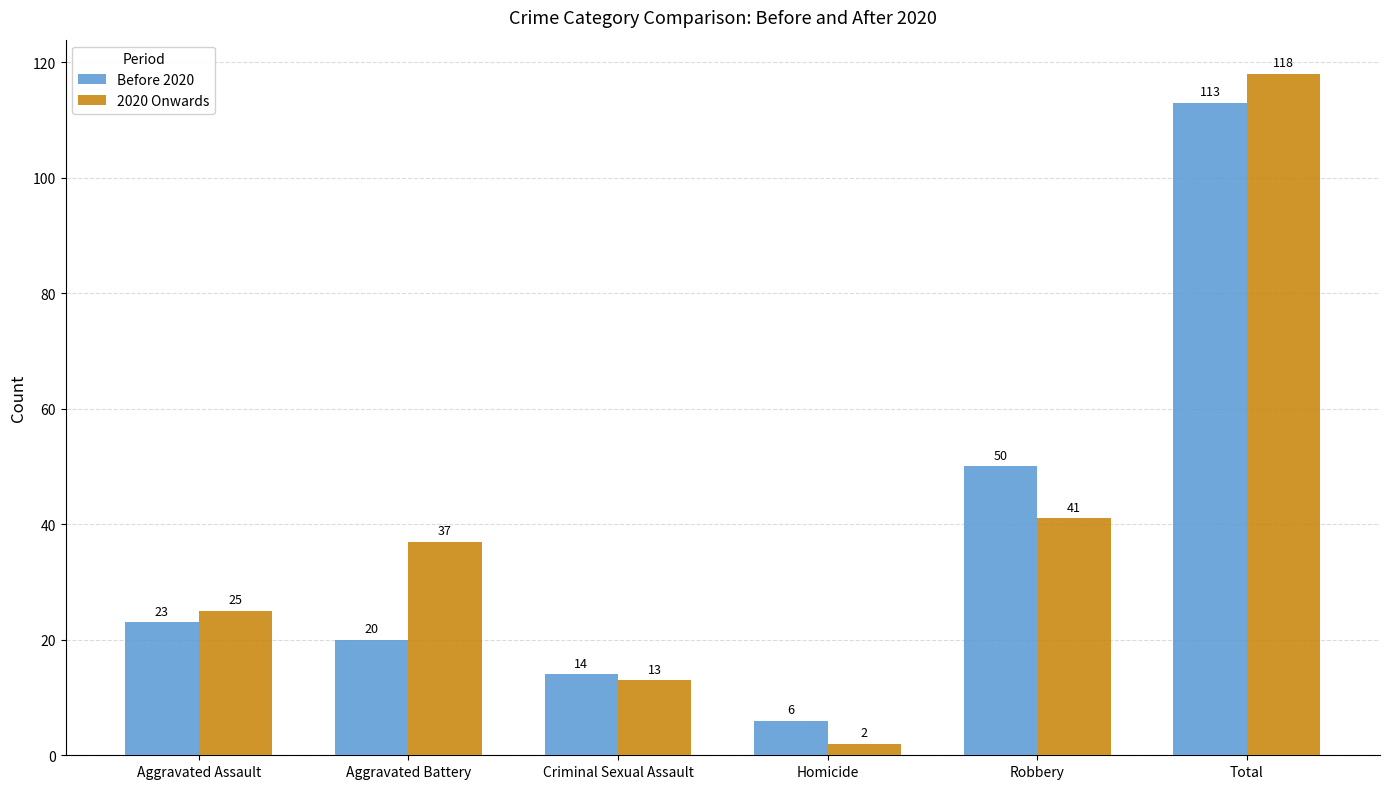

Is it true that 2020 Onwards equals 12 at Aggravated Battery?

False